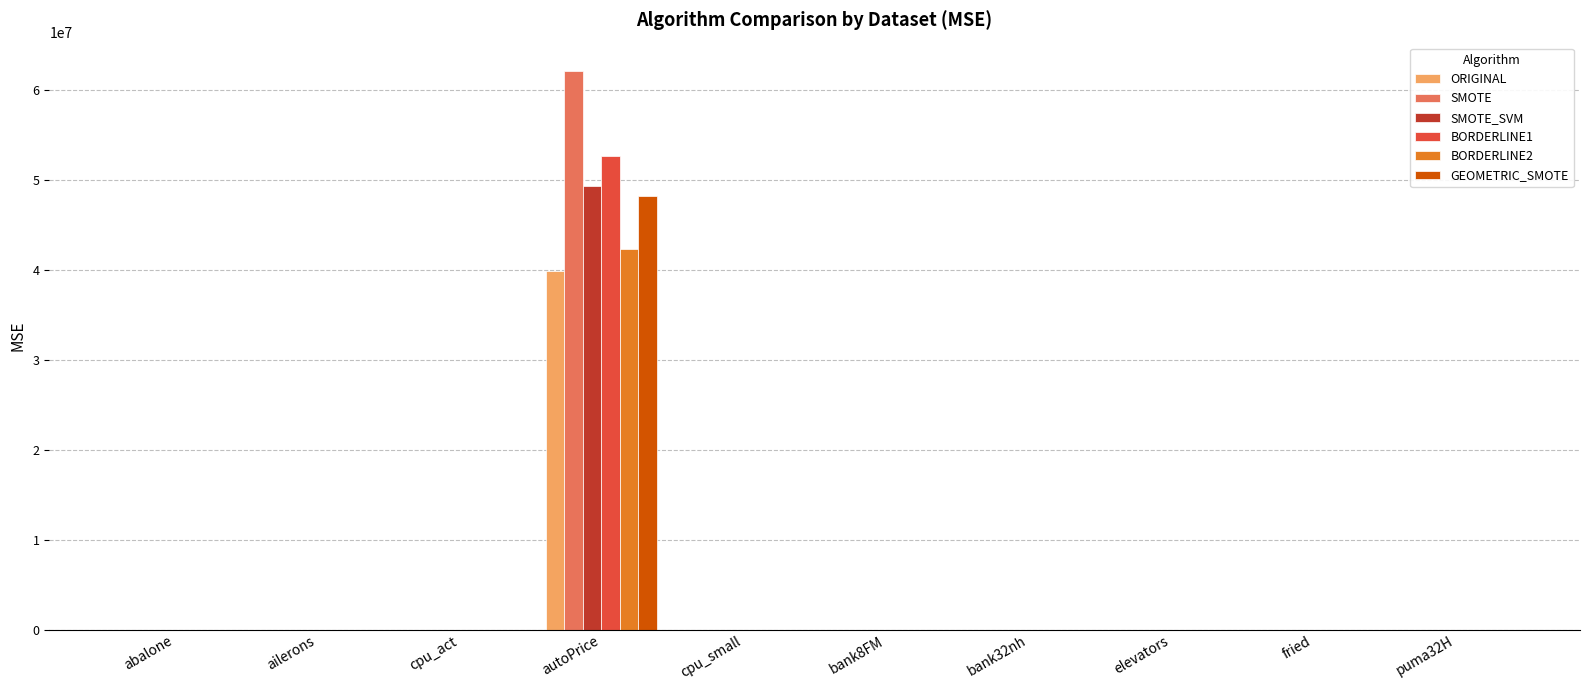

At which label does BORDERLINE2 first exceed 4?

abalone